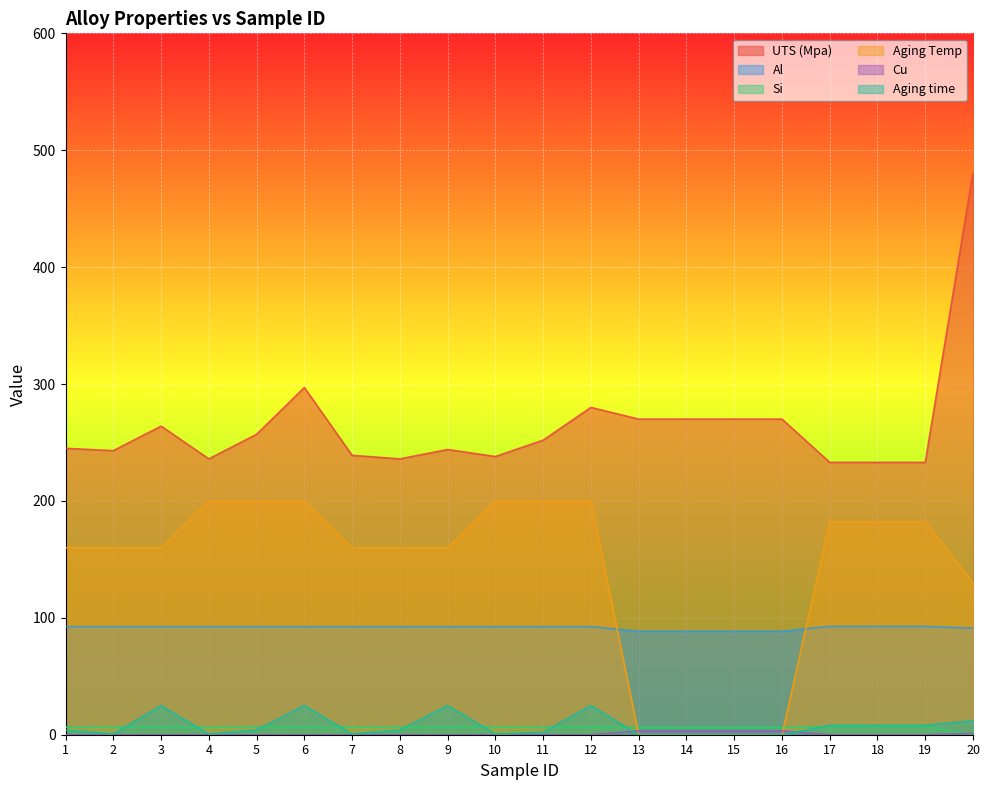

Reading left to right, list all the values displayed in this chart.

UTS (Mpa): 1=245.0	2=243.0	3=264.0	4=236.0	5=257.0	6=297.0	7=239.0	8=236.0	9=244.0	10=238.0	11=252.0	12=280.0	13=270.0	14=270.0	15=270.0	16=270.0	17=233.0	18=233.0	19=233.0	20=481.0
Al: 1=92.4	2=92.4	3=92.4	4=92.4	5=92.4	6=92.4	7=92.4	8=92.4	9=92.4	10=92.4	11=92.4	12=92.4	13=88.4	14=88.4	15=88.4	16=88.4	17=92.7	18=92.7	19=92.7	20=91.2
Si: 1=6.5	2=6.5	3=6.5	4=6.5	5=6.5	6=6.5	7=6.5	8=6.5	9=6.5	10=6.5	11=6.5	12=6.5	13=6.4	14=6.4	15=6.4	16=6.4	17=7.0	18=7.0	19=7.0	20=0.1
Aging Temp: 1=160.0	2=160.0	3=160.0	4=200.0	5=200.0	6=200.0	7=160.0	8=160.0	9=160.0	10=200.0	11=200.0	12=200.0	13=0.0	14=0.0	15=0.0	16=0.0	17=182.0	18=182.0	19=182.0	20=130.0
Cu: 1=0.0	2=0.0	3=0.0	4=0.0	5=0.0	6=0.0	7=0.0	8=0.0	9=0.0	10=0.0	11=0.0	12=0.0	13=3.4	14=3.4	15=3.4	16=3.4	17=0.0	18=0.0	19=0.0	20=1.1
Aging time: 1=4.0	2=0.5	3=25.0	4=0.5	5=4.0	6=25.0	7=0.5	8=4.0	9=25.0	10=0.5	11=2.0	12=25.0	13=0.0	14=0.0	15=0.0	16=0.0	17=8.0	18=8.0	19=8.0	20=12.0